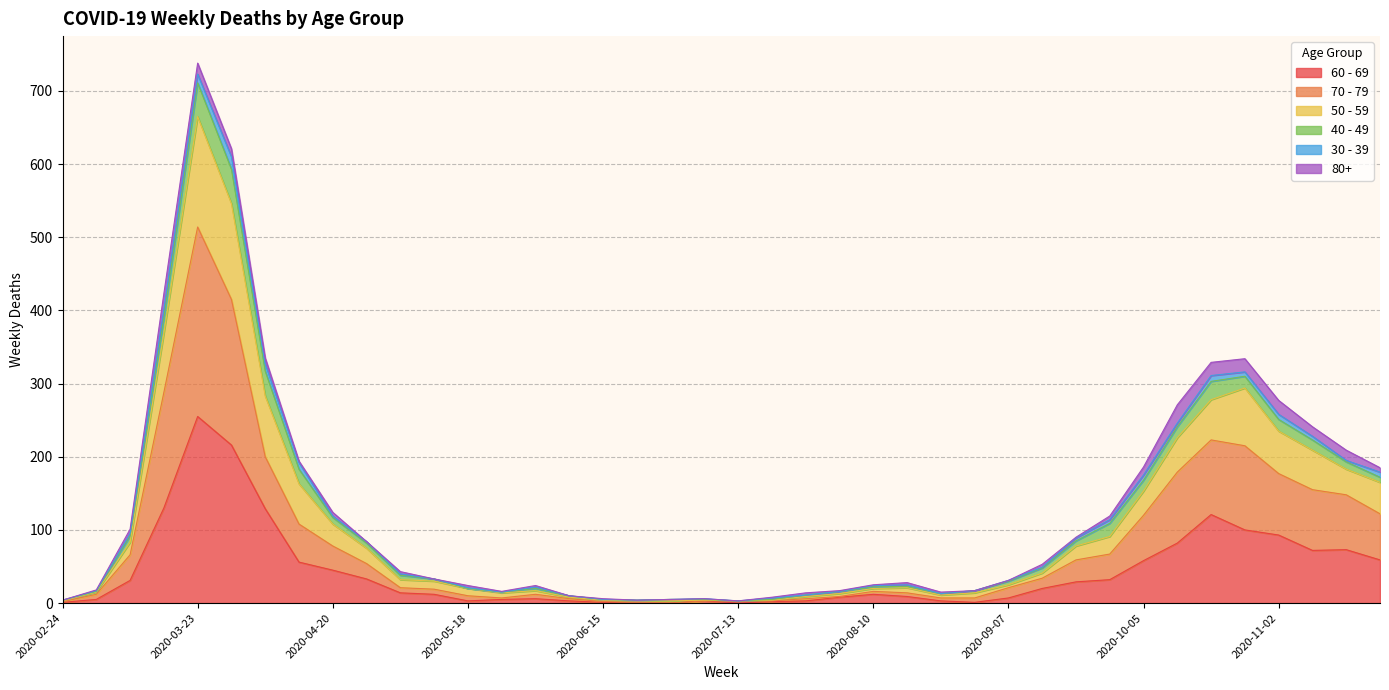

Between 2020-06-29 and 2020-07-20, which series saw the biggest shift?

70 - 79